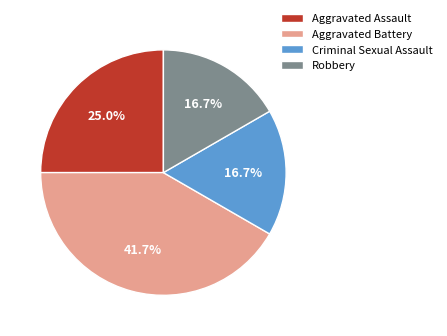

True or false: Criminal Sexual Assault accounts for 17% of the total.

True